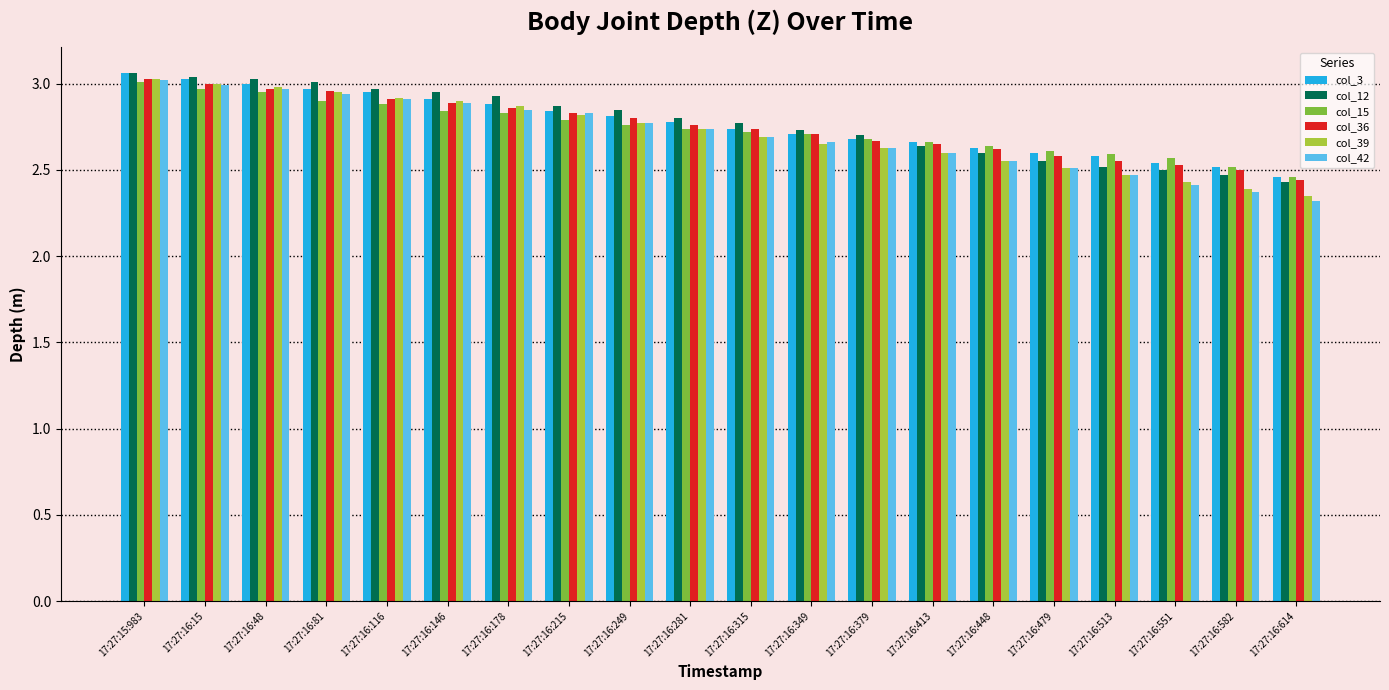

What is the difference between the second highest and minimum values in the col_15 series?

0.5